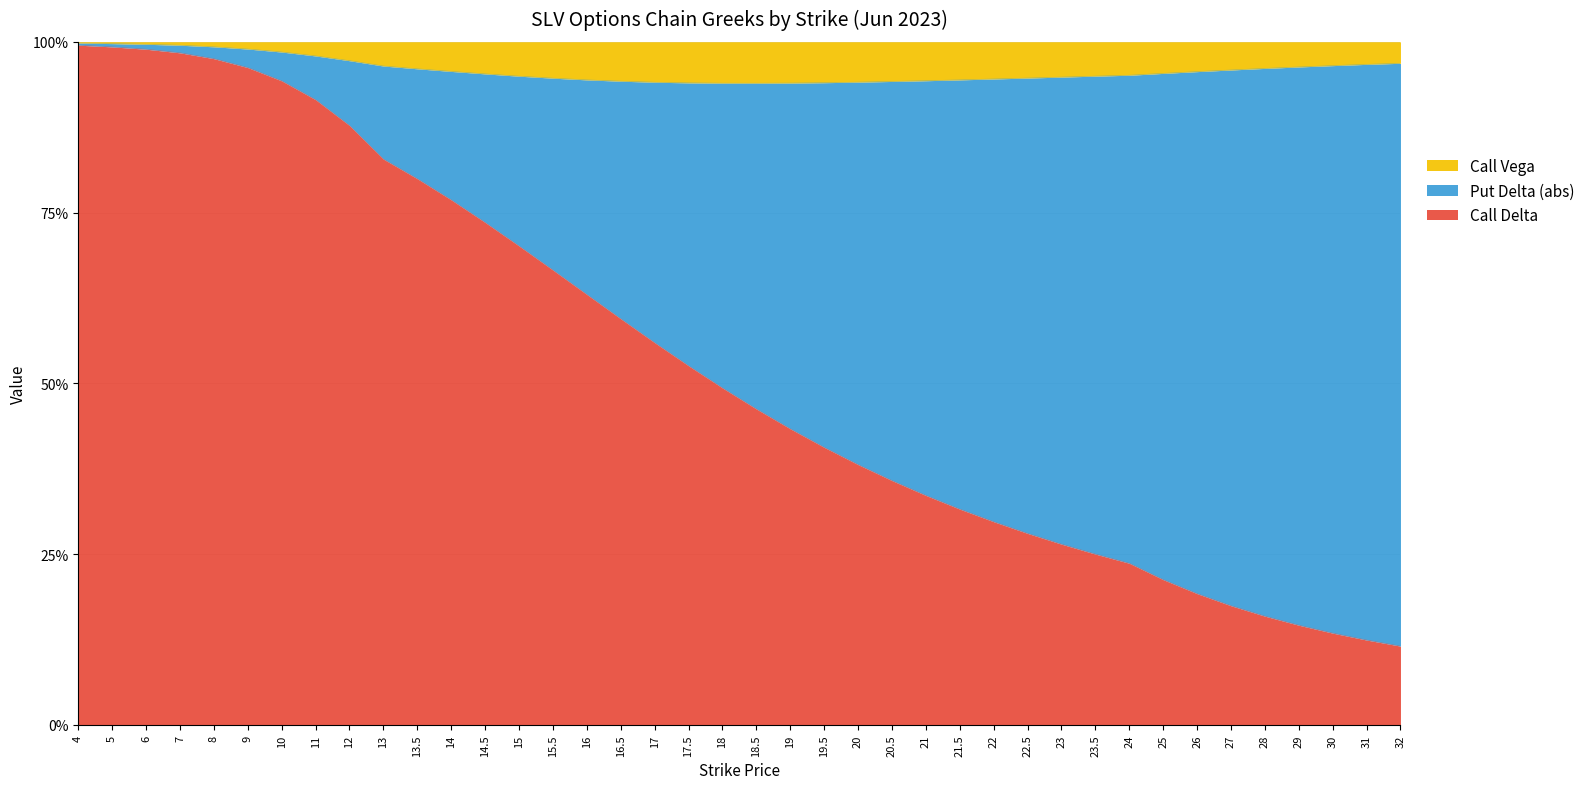

Between 20 and 25, which series saw the biggest shift?

Call Delta